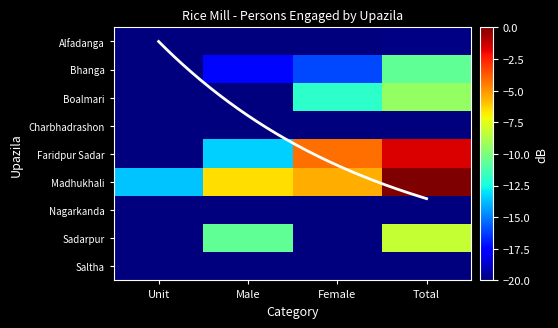

What is the minimum value for Faridpur Sadar?

-20.4